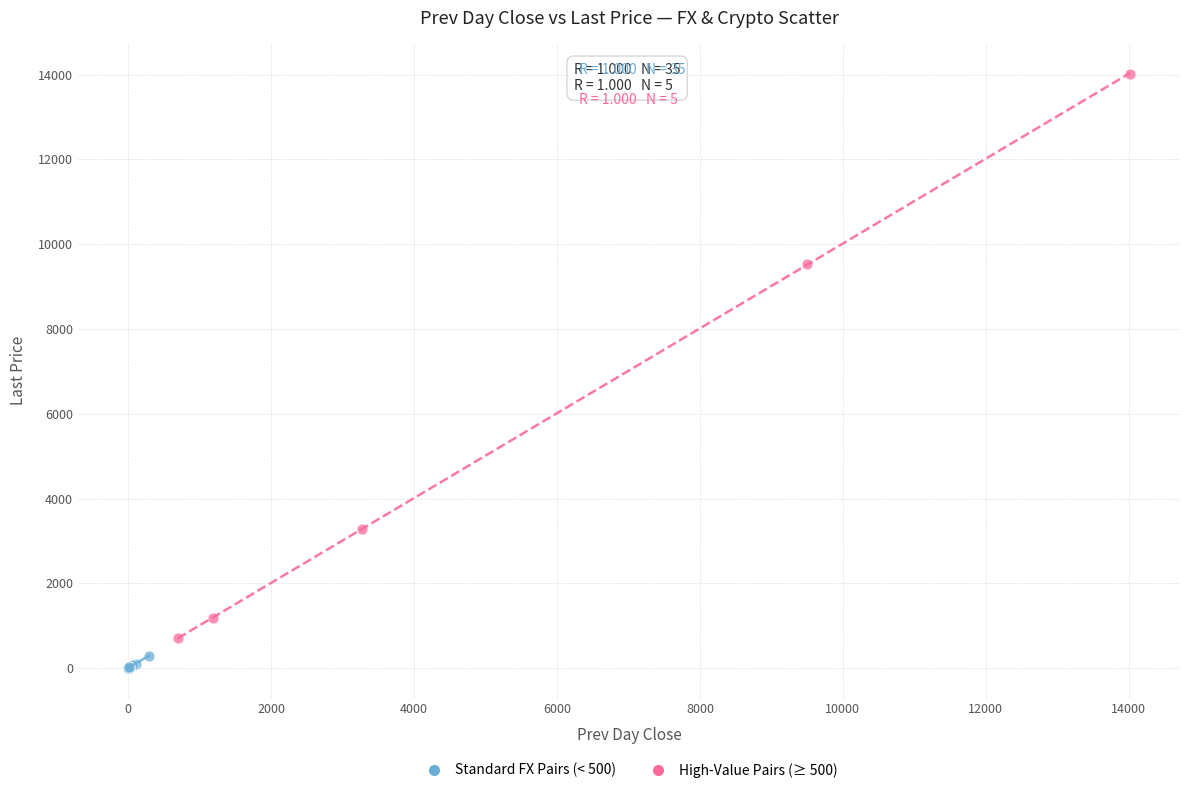

Which series reaches the minimum Y coordinate?

Standard FX Pairs (< 500)